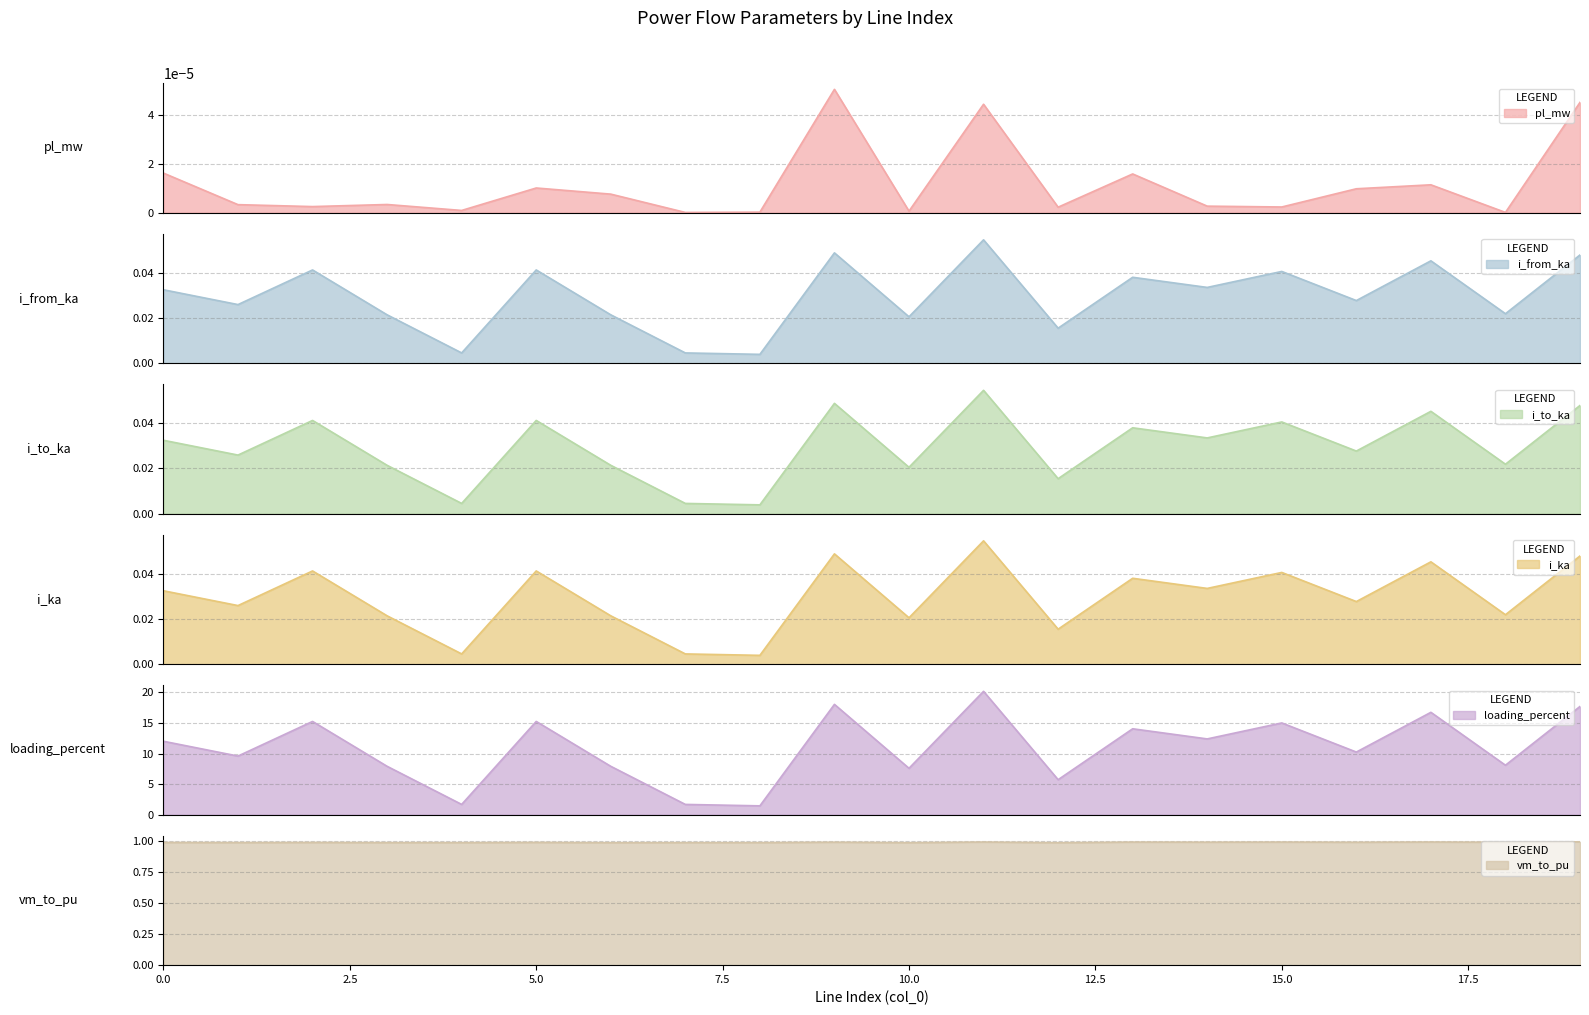

Count the number of categories in the chart.

20